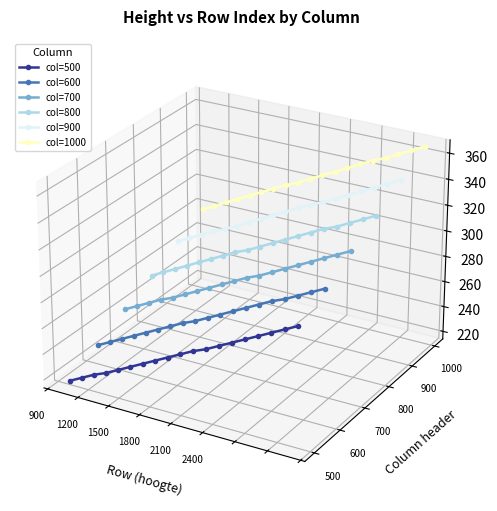

Does the chart display data point markers on the line(s)?

Yes